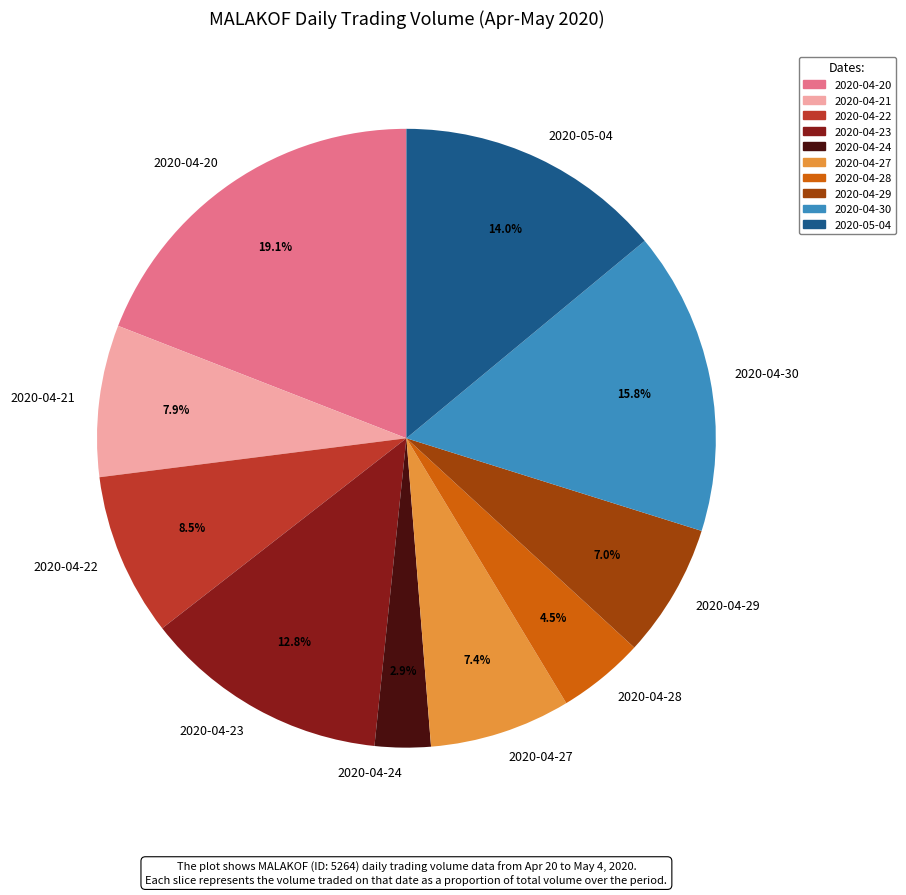

Which has a higher value, 2020-04-30 or 2020-04-29?

2020-04-30